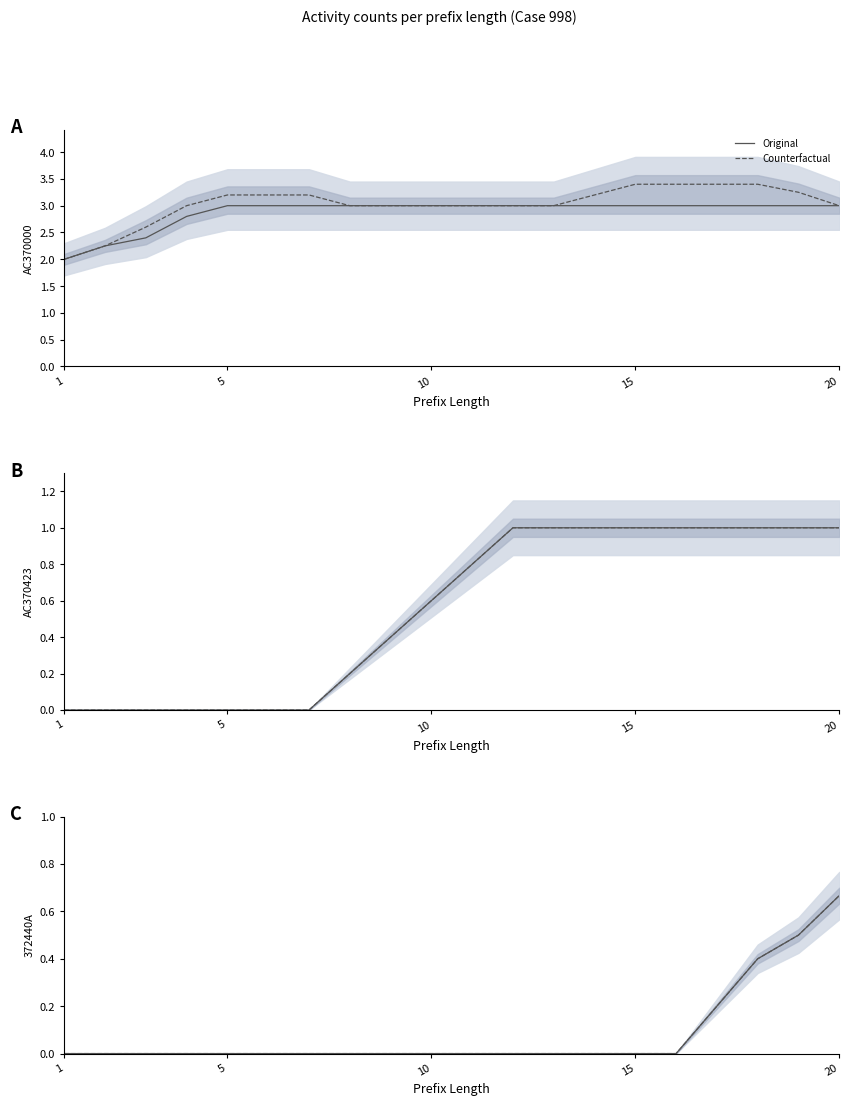

The Counterfactual series shows 0.0 at 15. True or false?

True